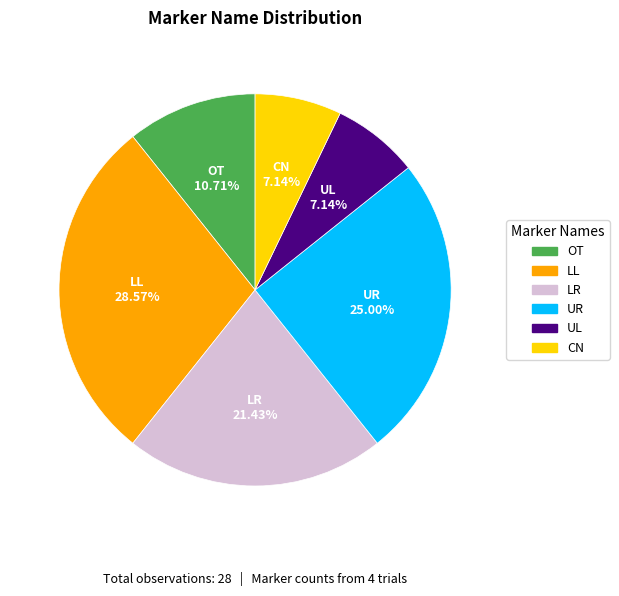

To the nearest percent, what percentage of the pie is LL?

29%